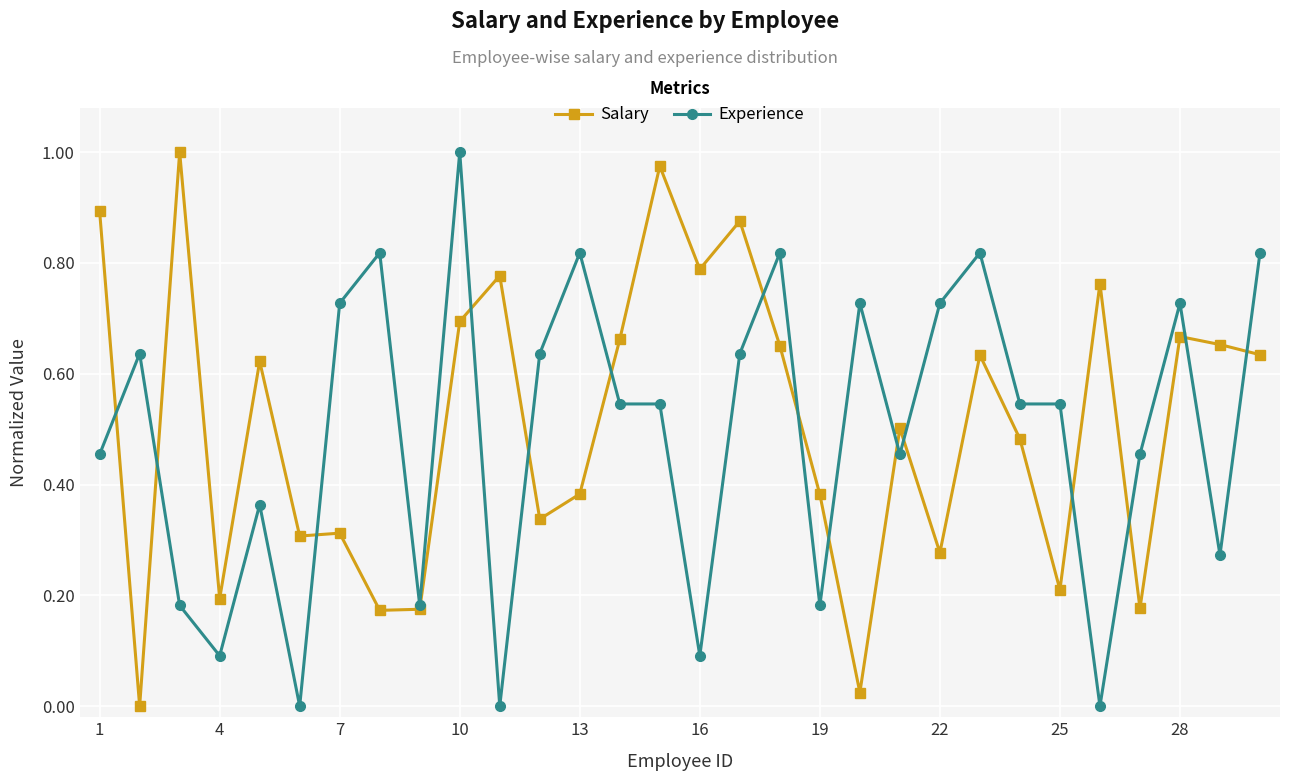

True or false: Experience has more than 0 points higher than both neighbors.

True